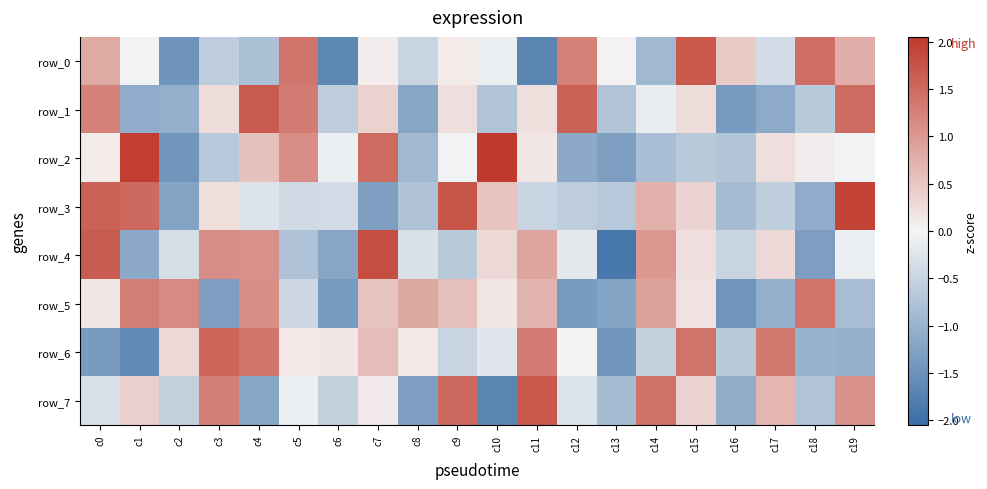

Reading left to right, transcribe all the data shown in this chart.

row_0: 0.8	-0.0	-1.5	-0.6	-0.8	1.4	-1.6	0.1	-0.5	0.1	-0.1	-1.7	1.3	0.0	-0.9	1.7	0.5	-0.4	1.5	0.8
row_1: 1.2	-1.1	-1.0	0.3	1.7	1.3	-0.6	0.4	-1.2	0.2	-0.8	0.2	1.6	-0.7	-0.1	0.3	-1.4	-1.1	-0.7	1.5
row_2: 0.1	2.0	-1.4	-0.7	0.6	1.1	-0.1	1.5	-0.9	-0.0	2.1	0.2	-1.1	-1.3	-0.8	-0.7	-0.7	0.2	0.1	-0.0
row_3: 1.6	1.5	-1.2	0.2	-0.3	-0.4	-0.4	-1.3	-0.8	1.7	0.5	-0.5	-0.6	-0.7	0.7	0.4	-0.9	-0.6	-1.1	1.9
row_4: 1.7	-1.1	-0.3	1.1	1.1	-0.8	-1.2	1.8	-0.3	-0.7	0.3	0.9	-0.2	-1.9	1.0	0.2	-0.5	0.3	-1.3	-0.1
row_5: 0.2	1.3	1.2	-1.3	1.1	-0.4	-1.4	0.5	0.8	0.6	0.2	0.7	-1.4	-1.2	0.9	0.2	-1.4	-1.1	1.4	-0.8
row_6: -1.3	-1.6	0.3	1.6	1.4	0.1	0.1	0.6	0.1	-0.5	-0.2	1.3	-0.0	-1.4	-0.5	1.4	-0.7	1.4	-1.0	-1.0
row_7: -0.3	0.4	-0.5	1.3	-1.2	-0.1	-0.5	0.1	-1.3	1.5	-1.7	1.7	-0.3	-0.9	1.4	0.4	-1.1	0.7	-0.7	1.1